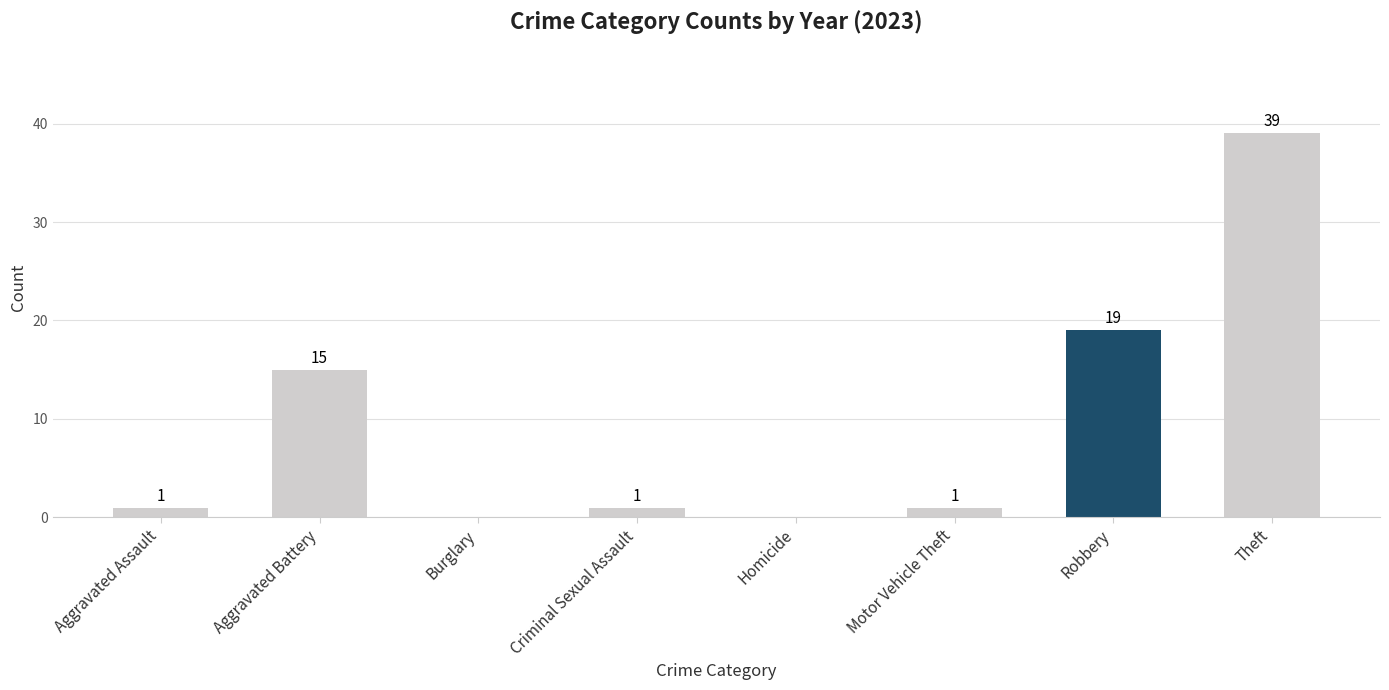

What is the sum of all values?

76